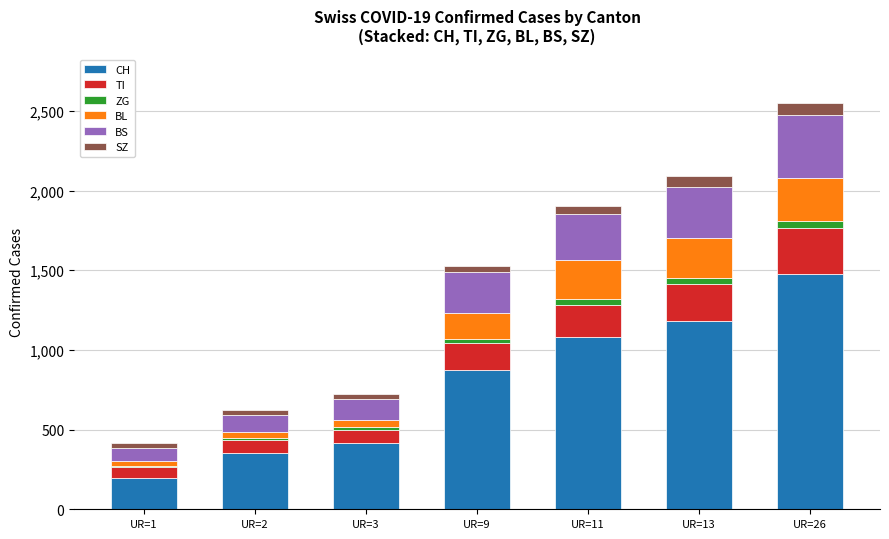

Count the number of data series in this chart.

6